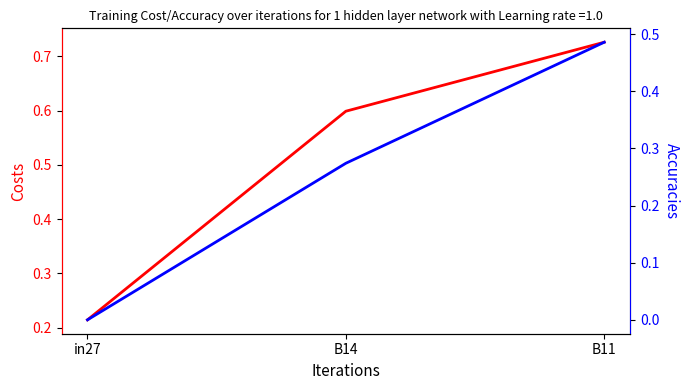

Between in27 and B14, which series saw the biggest shift?

job1044_scenario2_3166